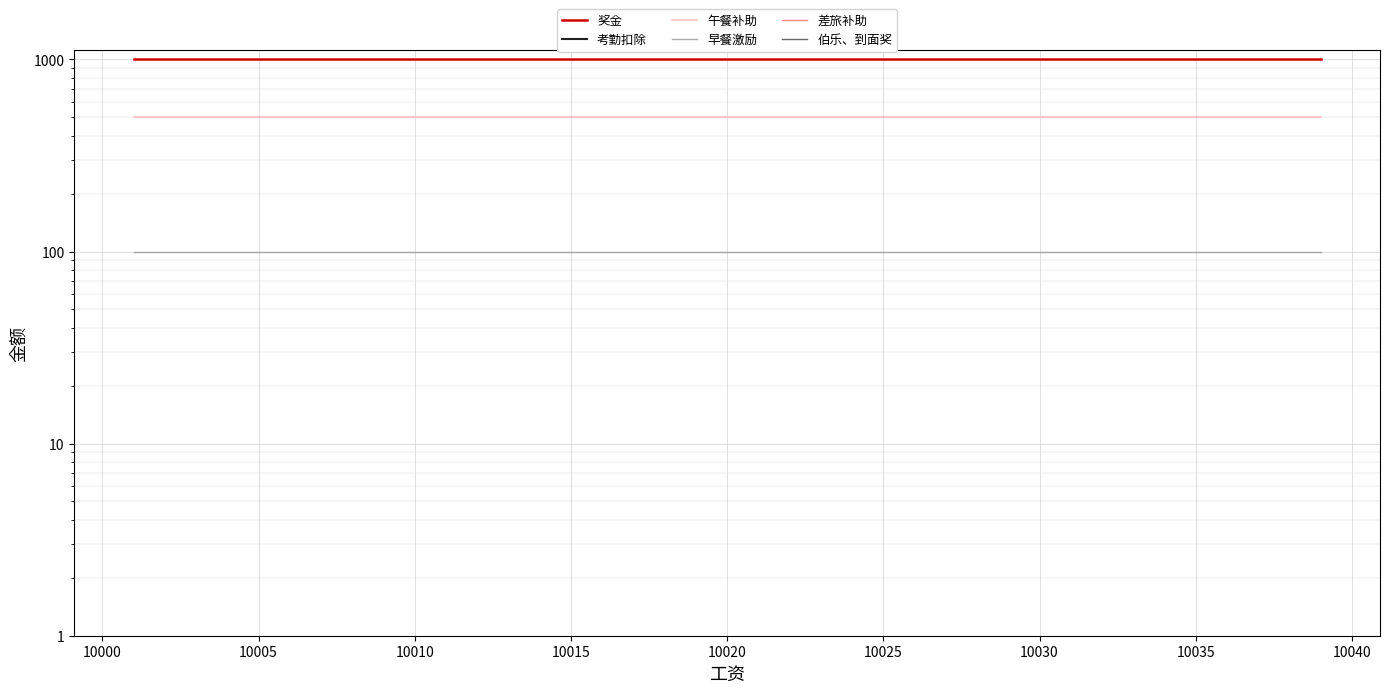

How many distinct data groups are displayed?

6